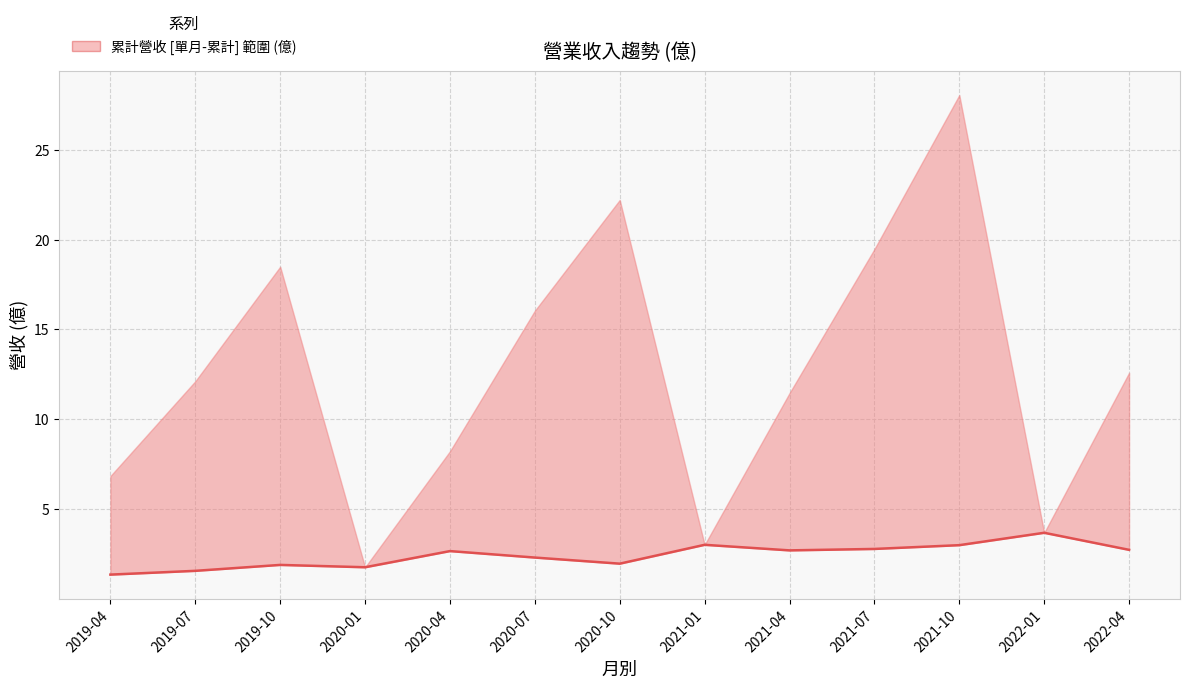

At which category does the data reach its first local peak?

2019-10